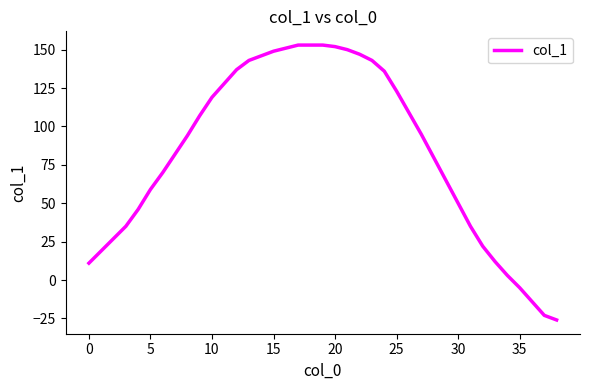

What is the maximum value shown in the chart?

153